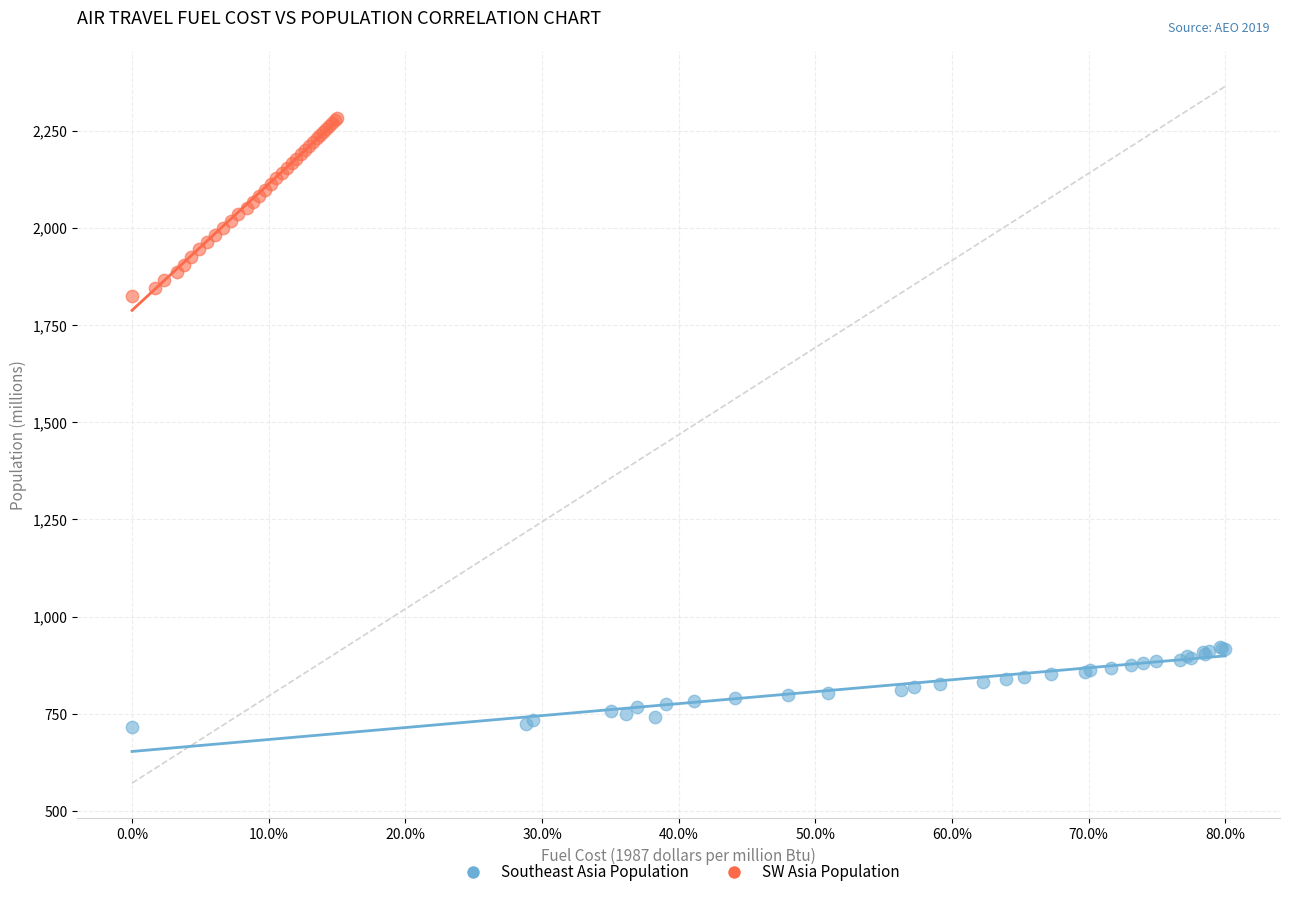

Which series reaches the maximum Y coordinate?

SW Asia Population